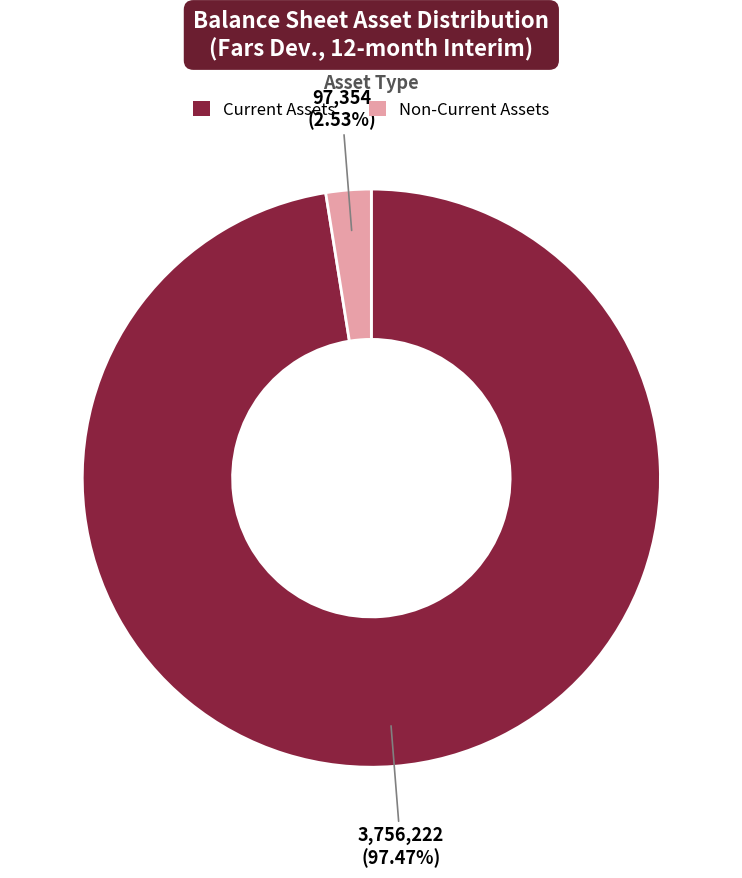

How many slices are in this pie chart?

2